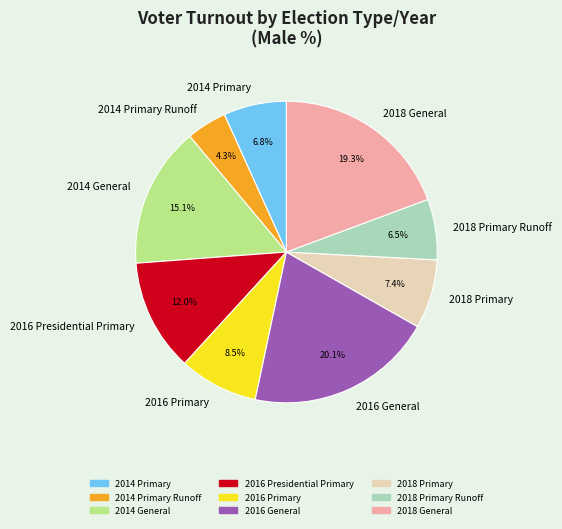

Does any single category account for the majority?

No